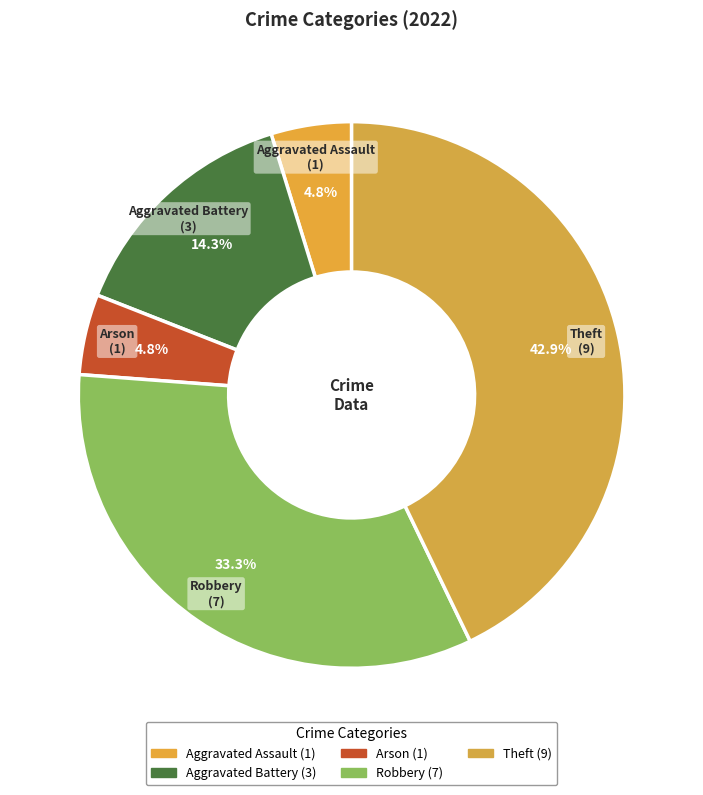

What is the largest slice in the pie chart?

Theft